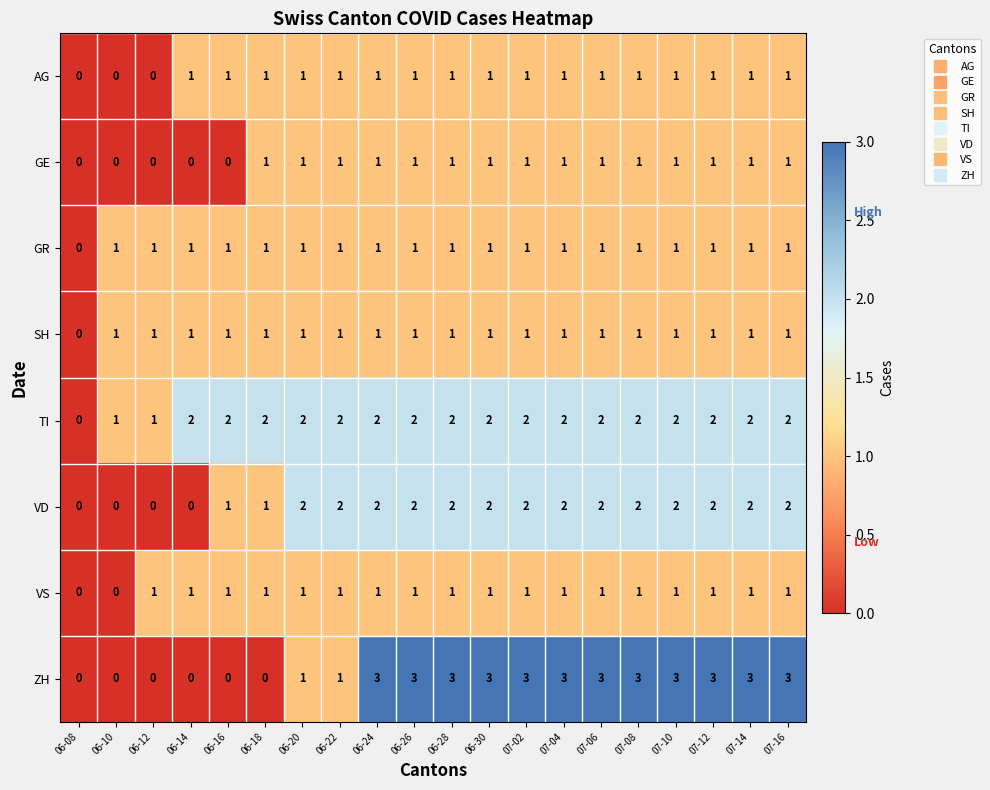

True or false: GR has a value of 2 at 07-06.

False